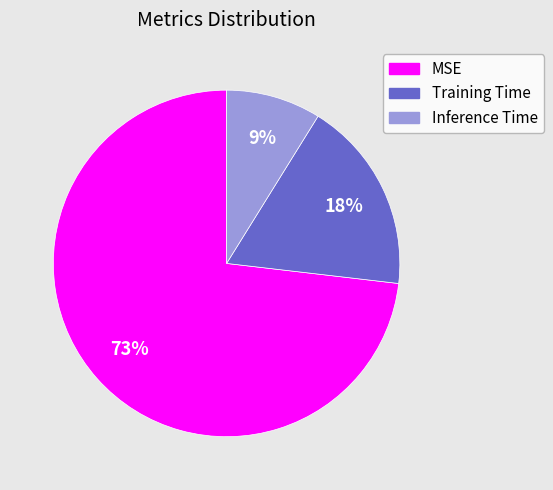

To the nearest percent, what is the difference between the largest and smallest slice percentages?

64%